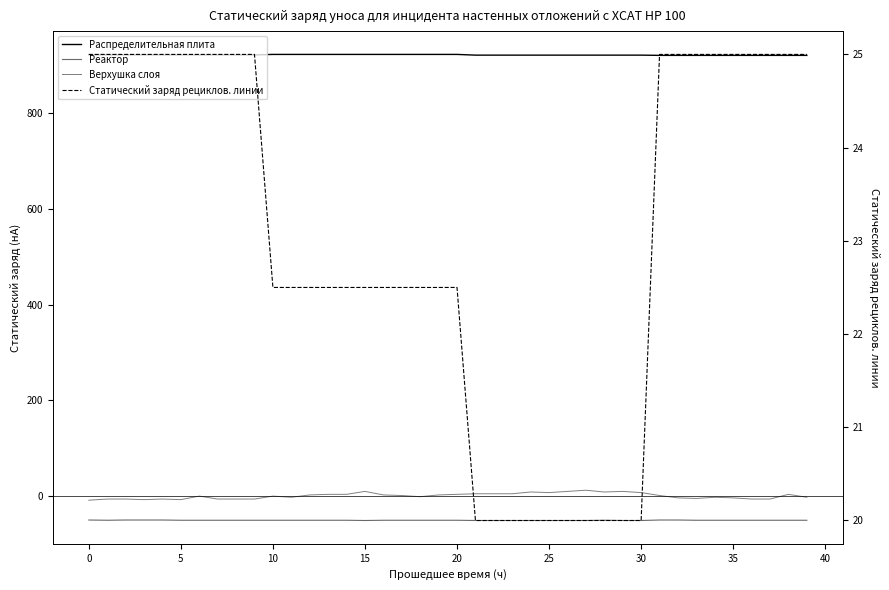

What is the difference between the maximum and minimum values in the Реактор series?

1.0